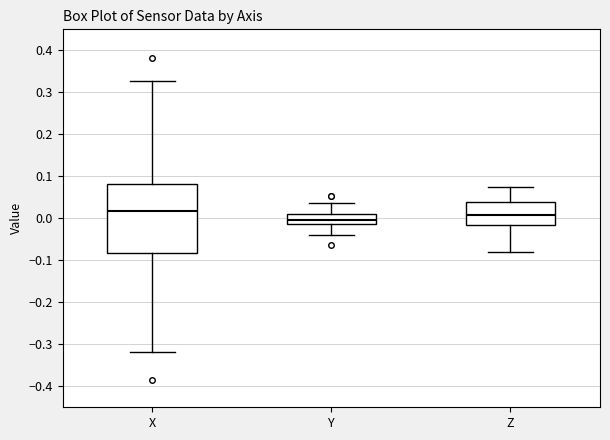

Which box is the tallest, from its lower edge to its upper edge?

X